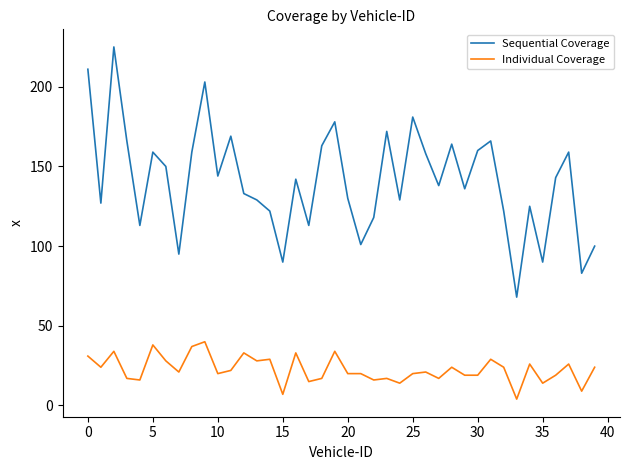

True or false: Sequential Coverage and Individual Coverage intersect in this chart.

False